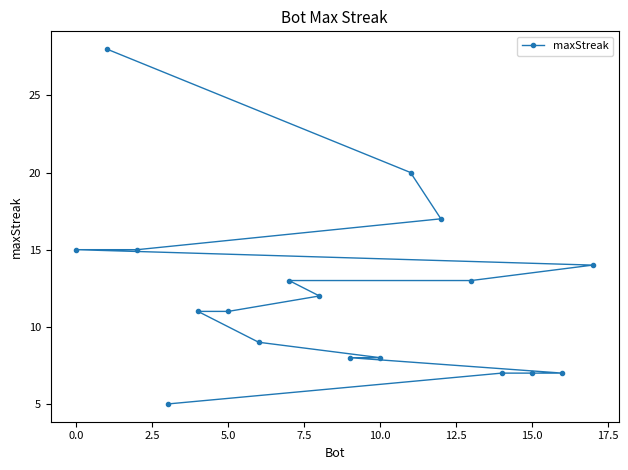

What is the smallest value displayed?

5